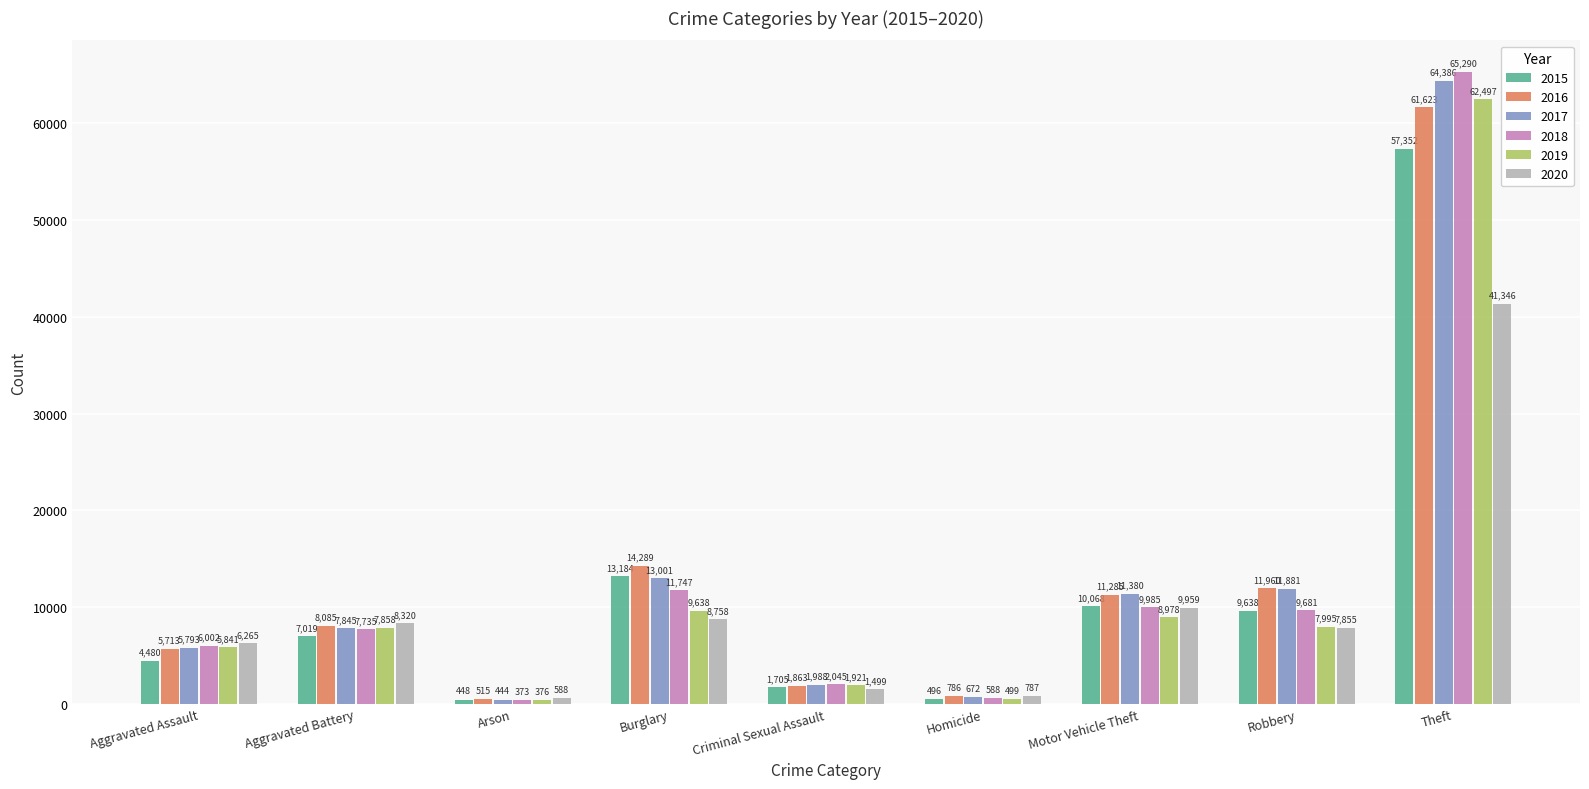

What is the difference between the maximum and minimum values in the 2020 series?

40758